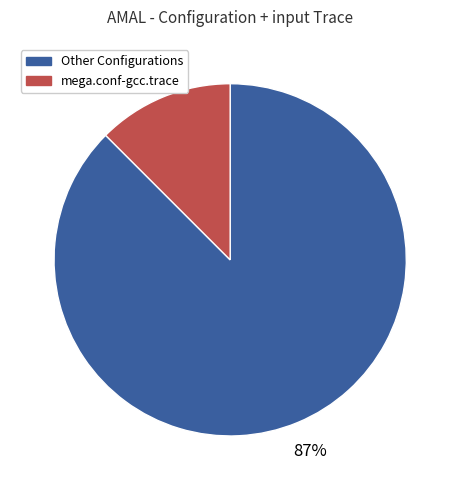

Rank the categories by value from highest to lowest.

Other Configurations, mega.conf-gcc.trace